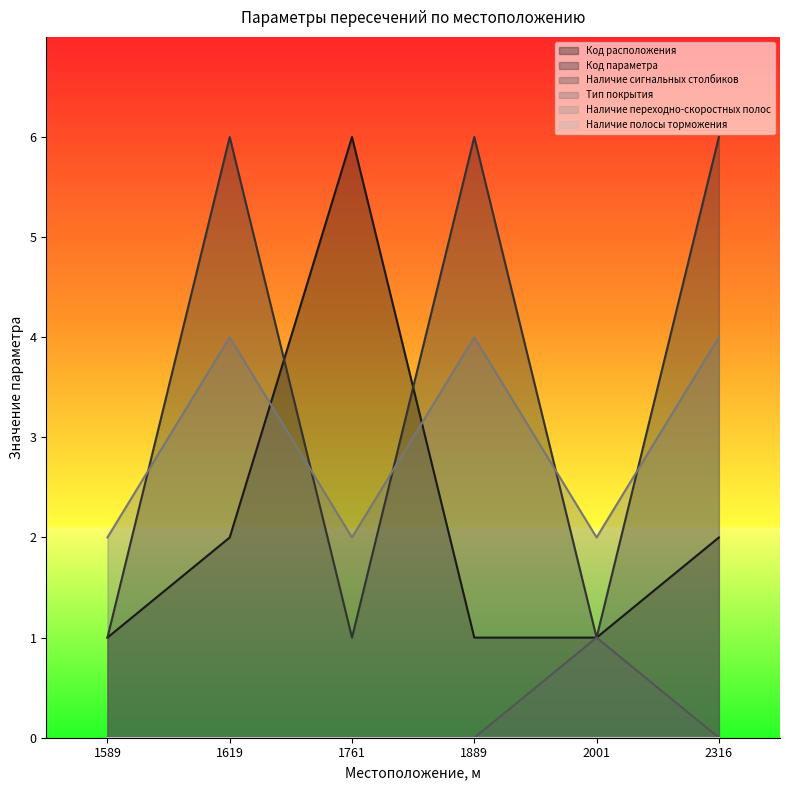

At which category is the sum across all series the highest?

1619